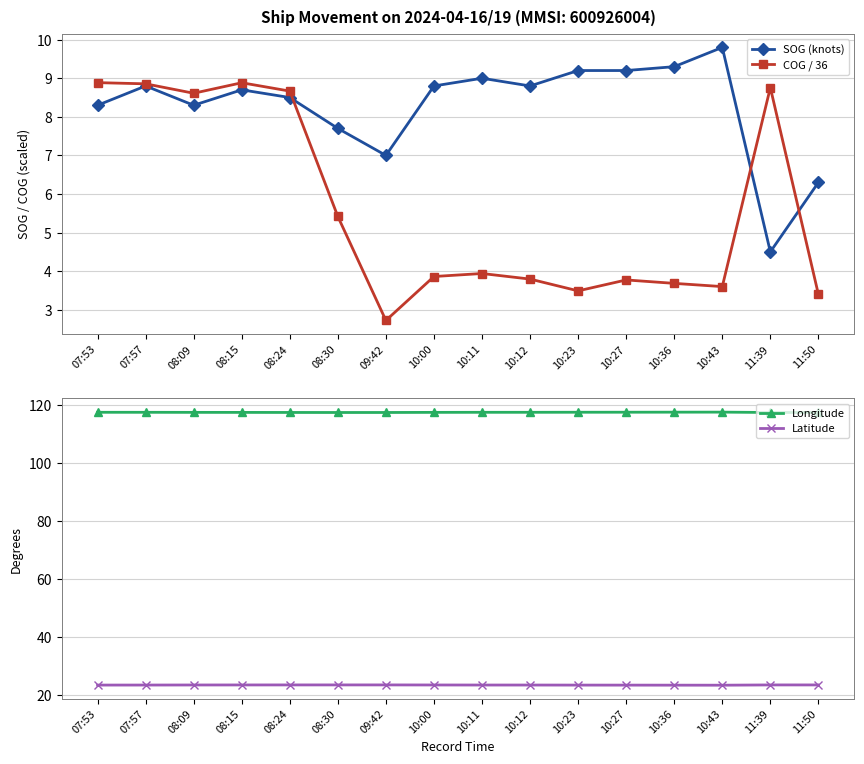

What are all the series names shown in the legend?

SOG (knots), COG / 36, Longitude, Latitude